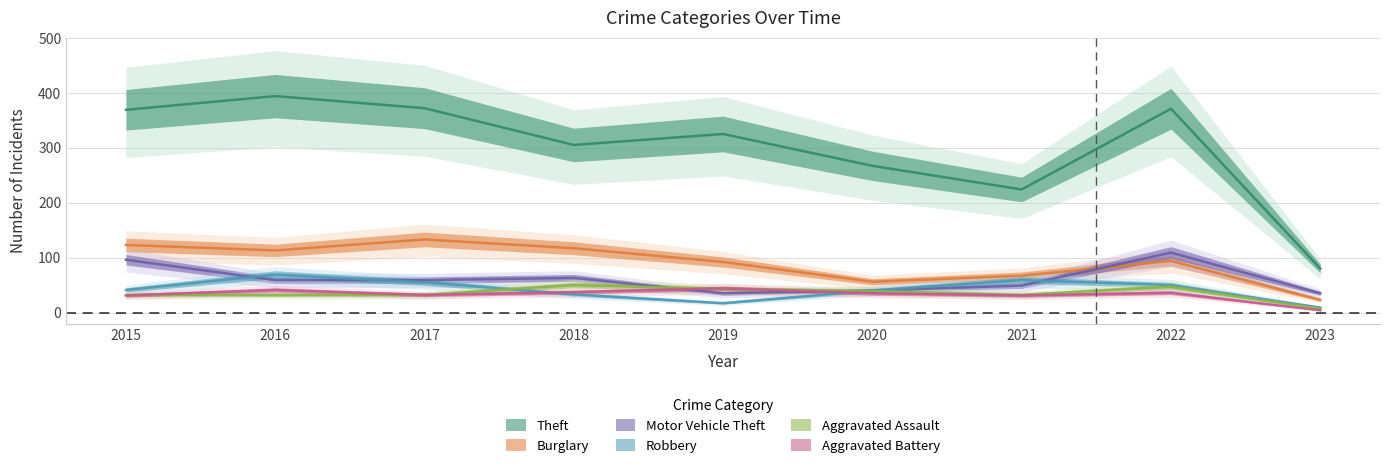

What is the value of the Theft point at the 9th from the left?

80